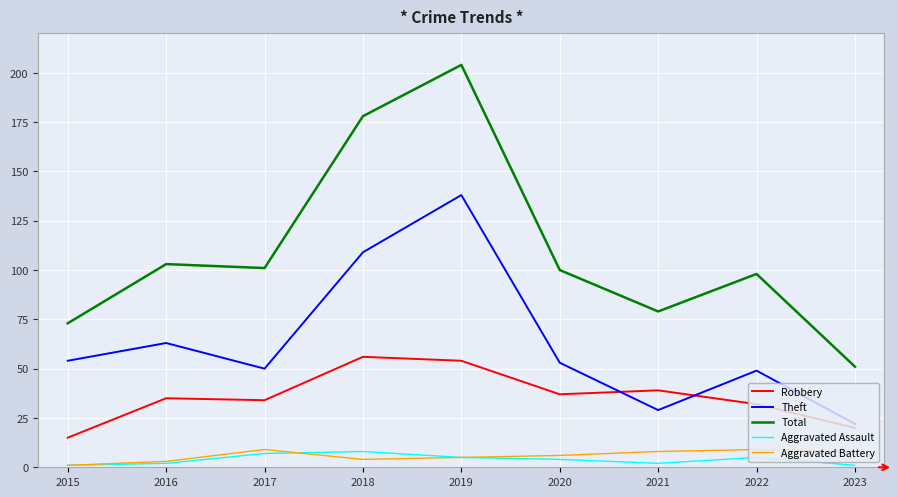

True or false: Aggravated Battery and Total cross at least once.

False